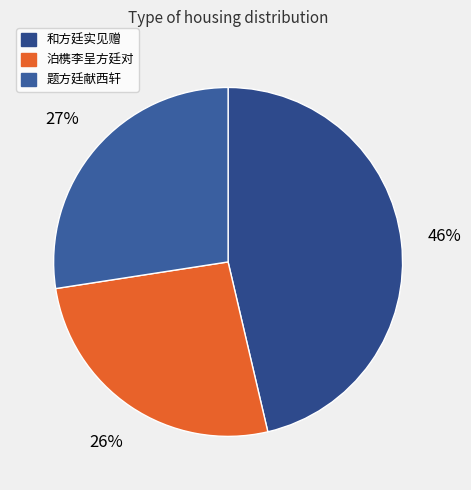

To the nearest percent, what is the combined percentage of 泊槜李呈方廷对 and 题方廷献西轩?

54%